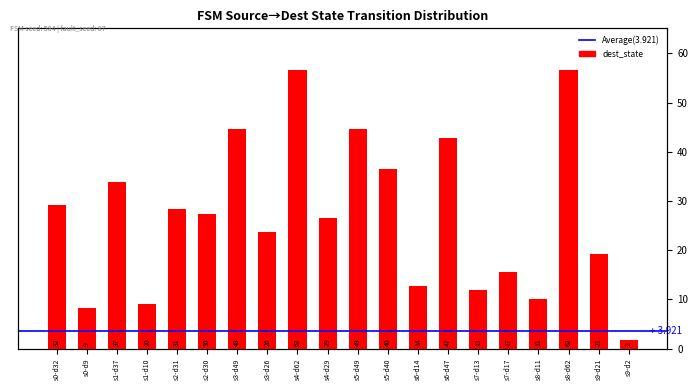

What is the change in value from s1-d10 to s9-d21?

+11